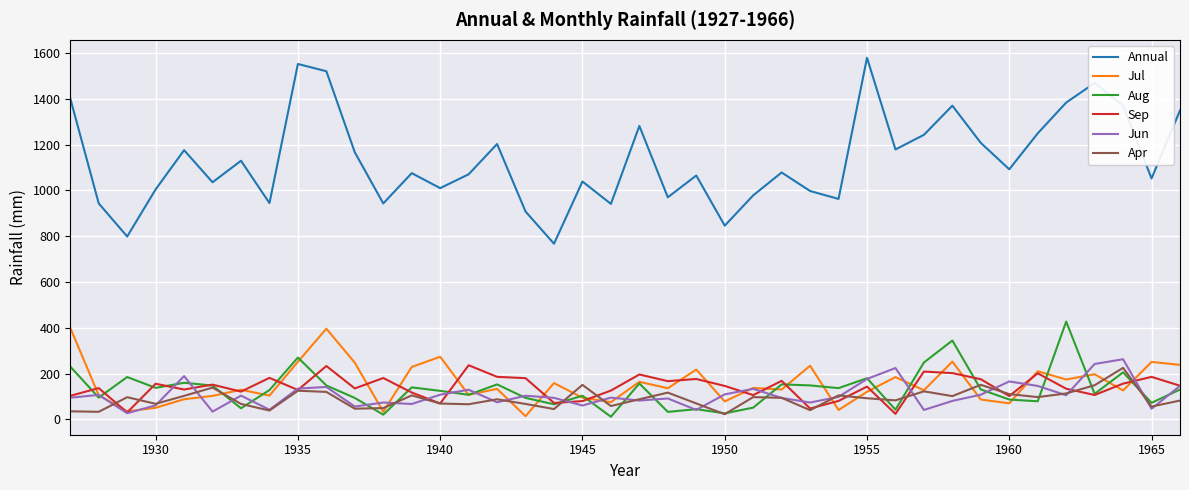

What is the maximum value for Annual?

1579.8